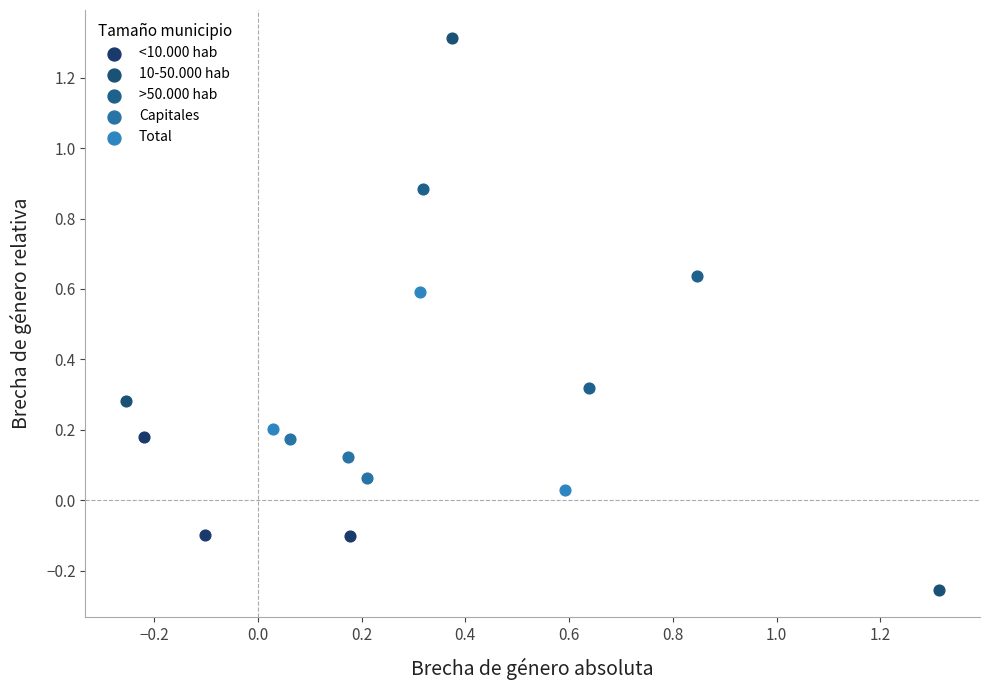

Which series reaches the minimum Y coordinate?

10-50.000 hab